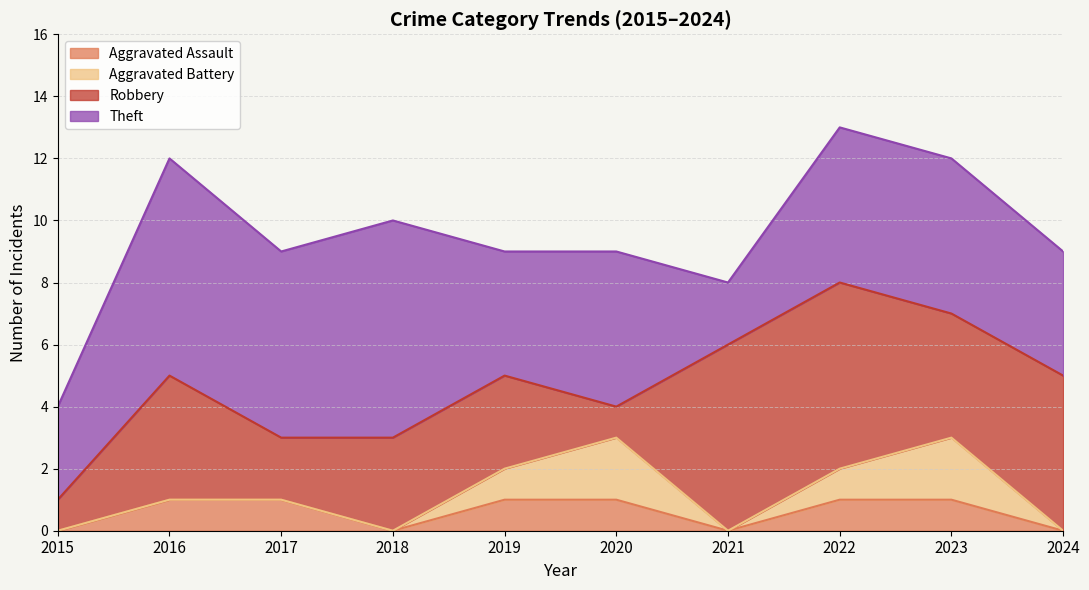

What is the spread (max minus min) of values at 2023?

4